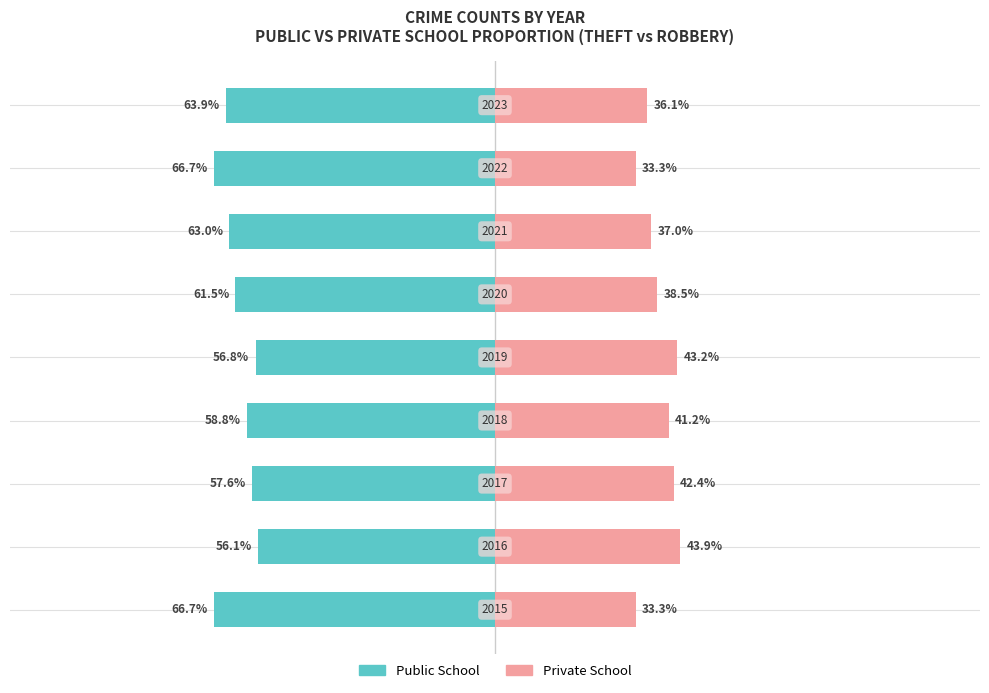

What is the difference between the highest and lowest values at 0?

100.0